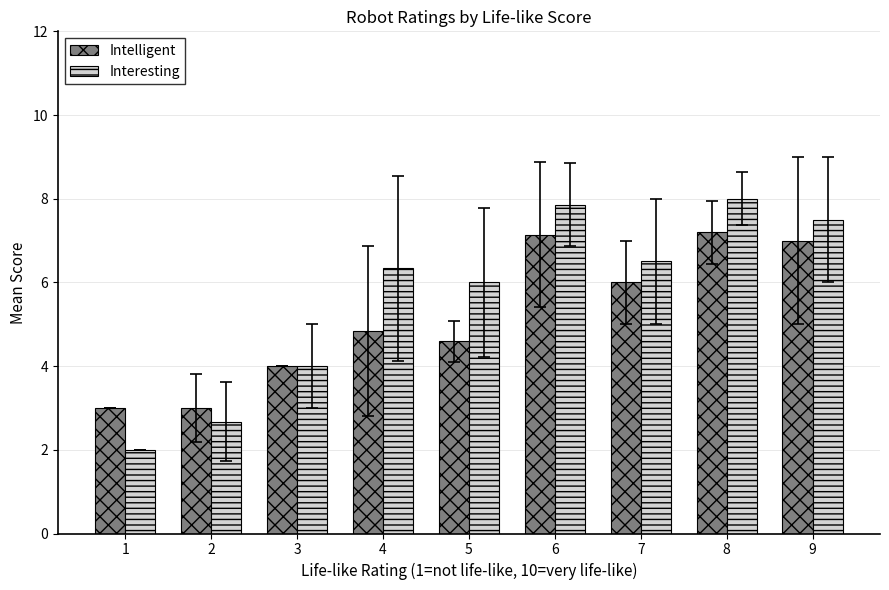

What are all the series names shown in the legend?

Intelligent, Interesting